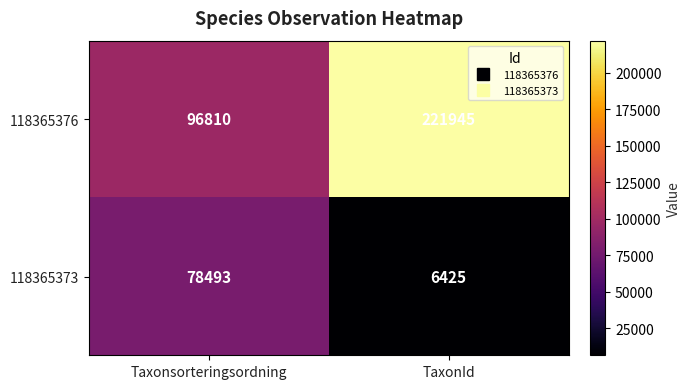

True or false: 118365376 has a value of 221945 at TaxonId.

True